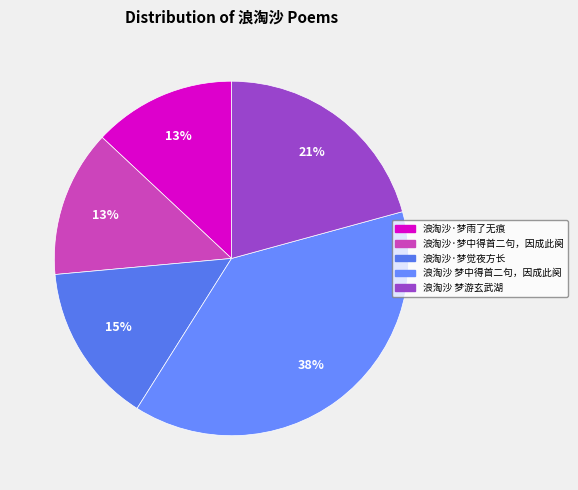

To the nearest percent, what is the average slice percentage?

20%